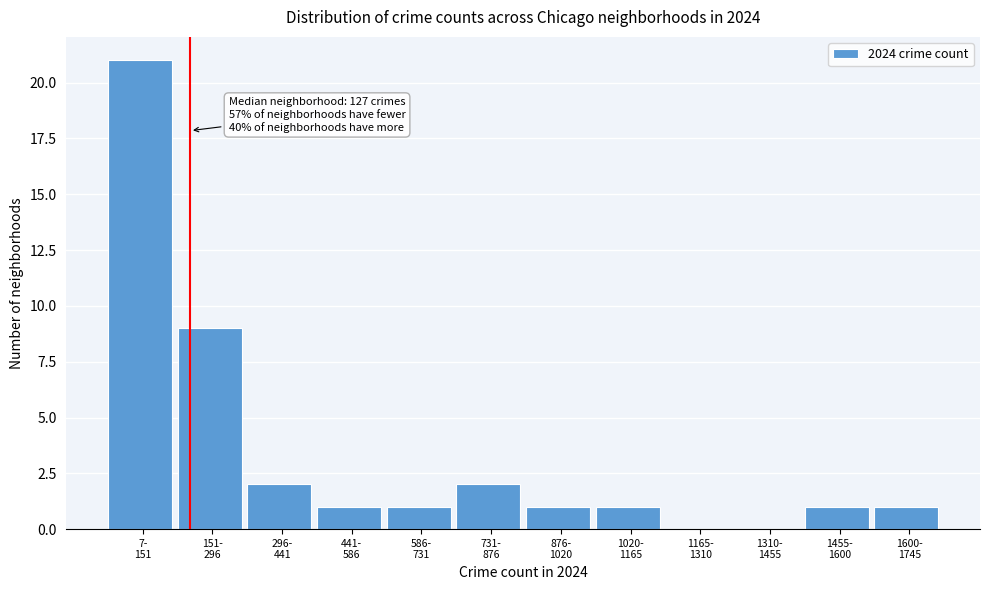

What is the maximum value shown in the chart?

21